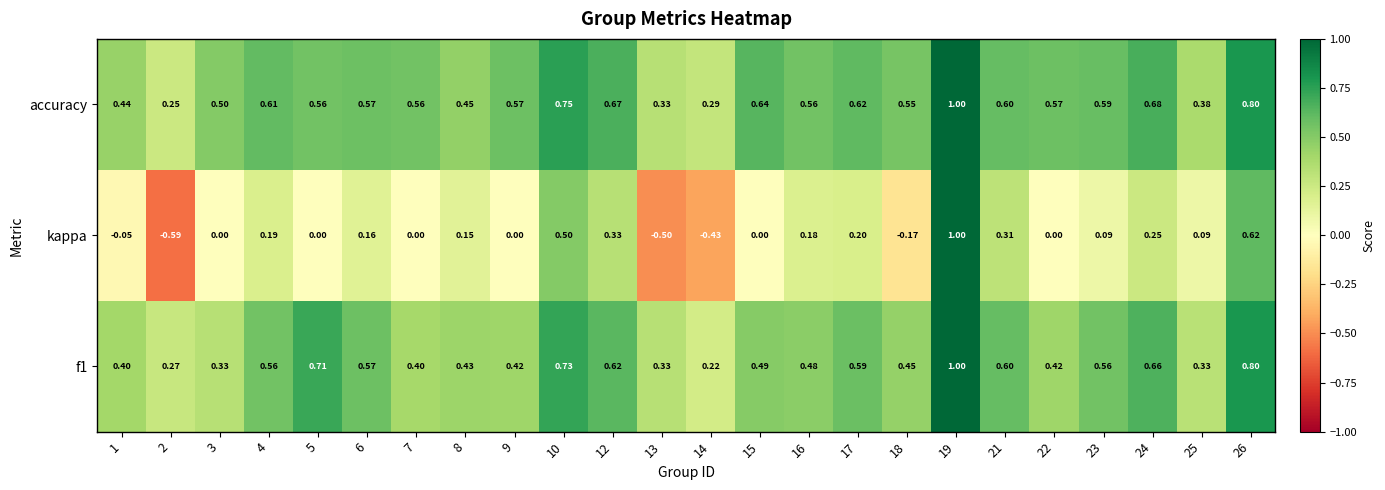

At which category is the sum across all series the highest?

19